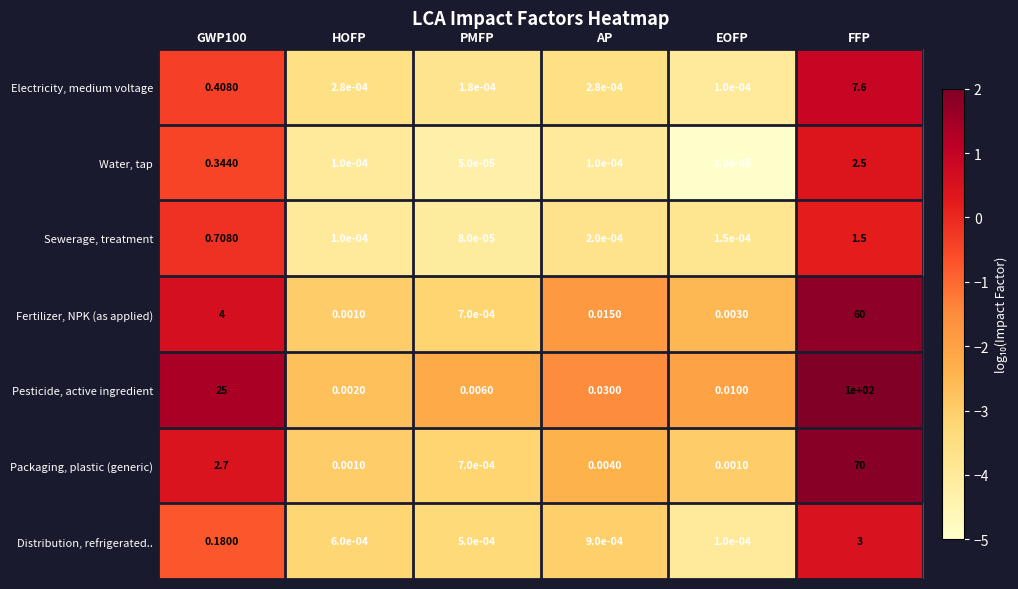

Which series changed the most between HOFP and EOFP?

Pesticide, active ingredient